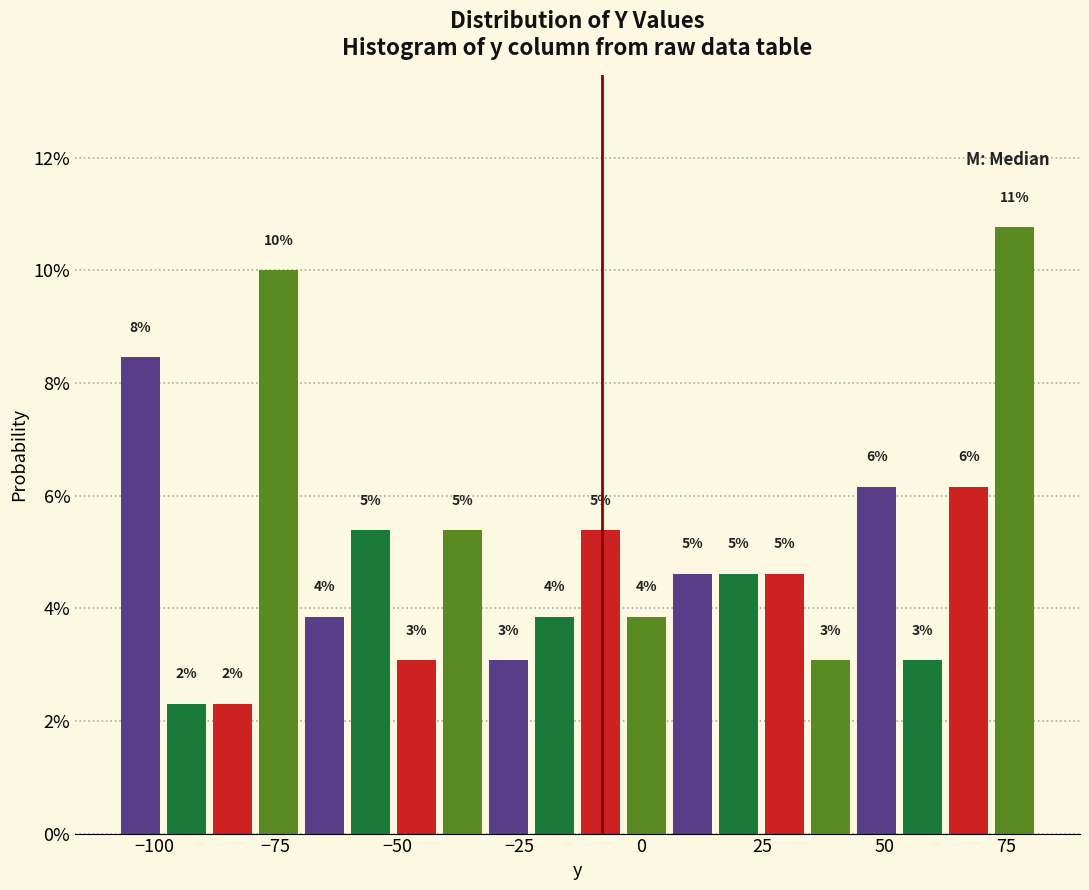

Around what value on the x-axis is the tallest bar? Give the approximate position of its centre, as read against the axis.

75